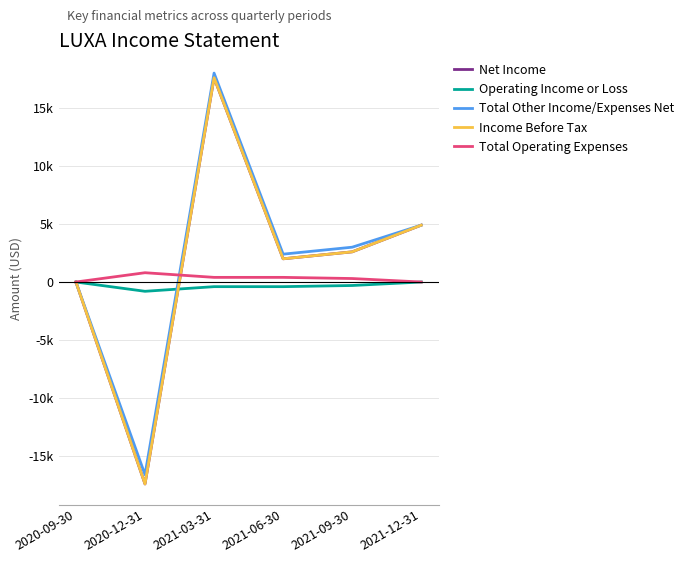

Reading left to right, extract all data points from this chart.

Net Income: 0	-17400	17600	2000	2600	4900
Operating Income or Loss: 0	-800	-400	-400	-300	0
Total Other Income/Expenses Net: 0	-16600	18000	2400	3000	4900
Income Before Tax: 0	-17400	17600	2000	2600	4900
Total Operating Expenses: 0	800	400	400	300	0